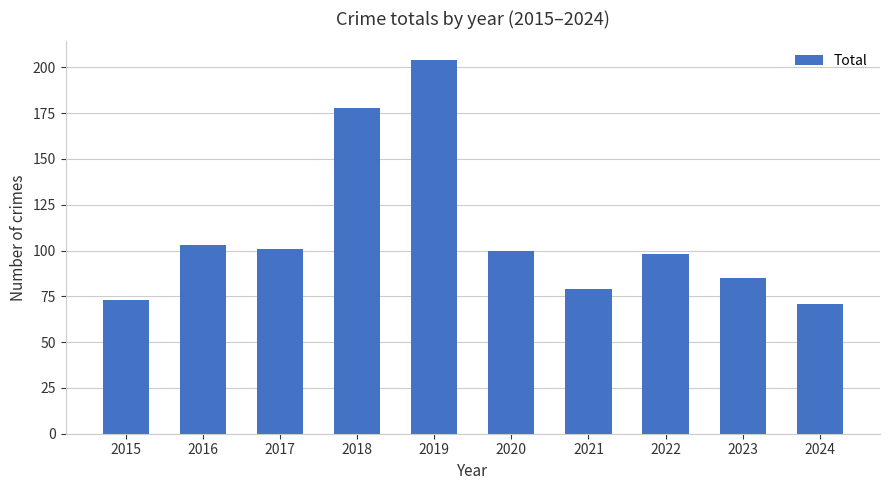

Reading left to right, extract all data points from this chart.

2015=73	2016=103	2017=101	2018=178	2019=204	2020=100	2021=79	2022=98	2023=85	2024=71